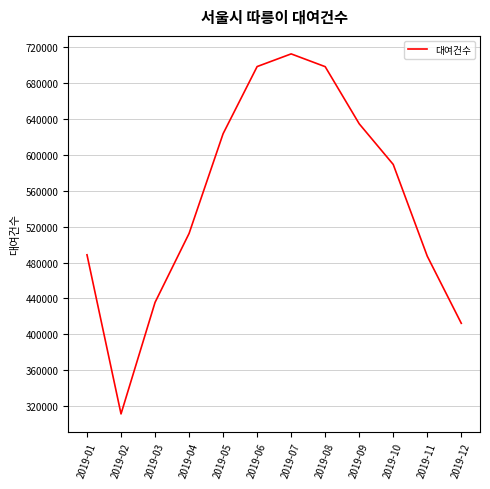

True or false: the data shows 269551 at 2019-04.

False